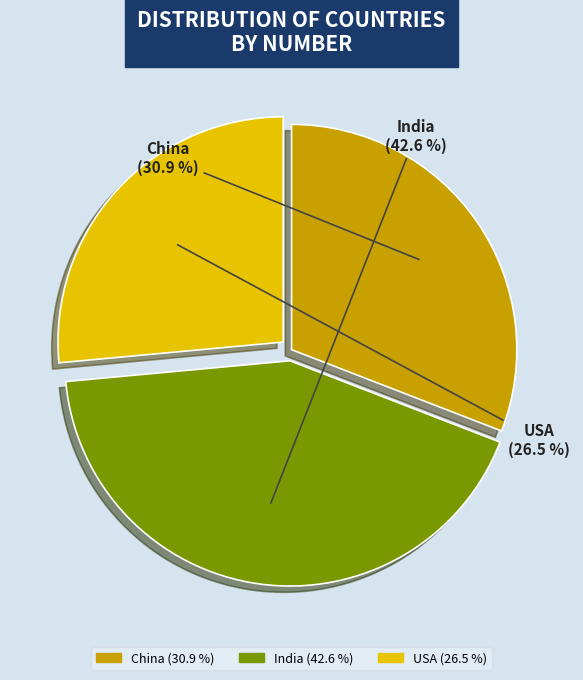

Is there a majority slice in this chart?

No